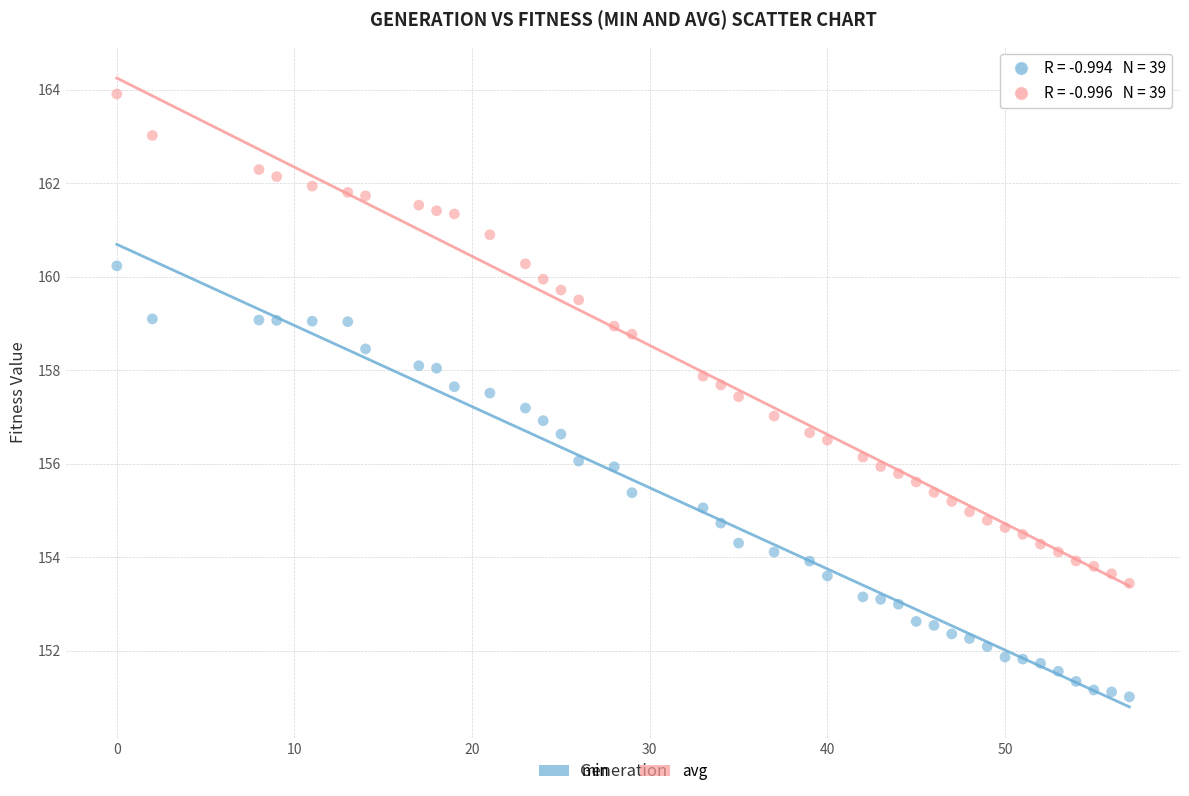

Which series contains the highest Y value?

avg